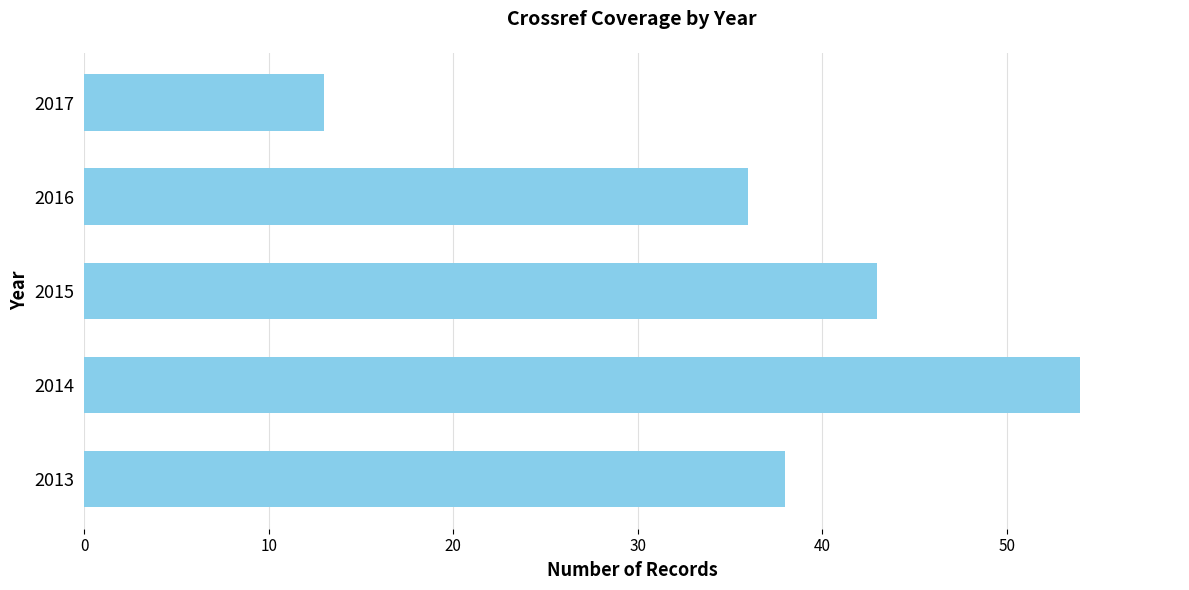

True or false: the data shows 43 at 2015.

True